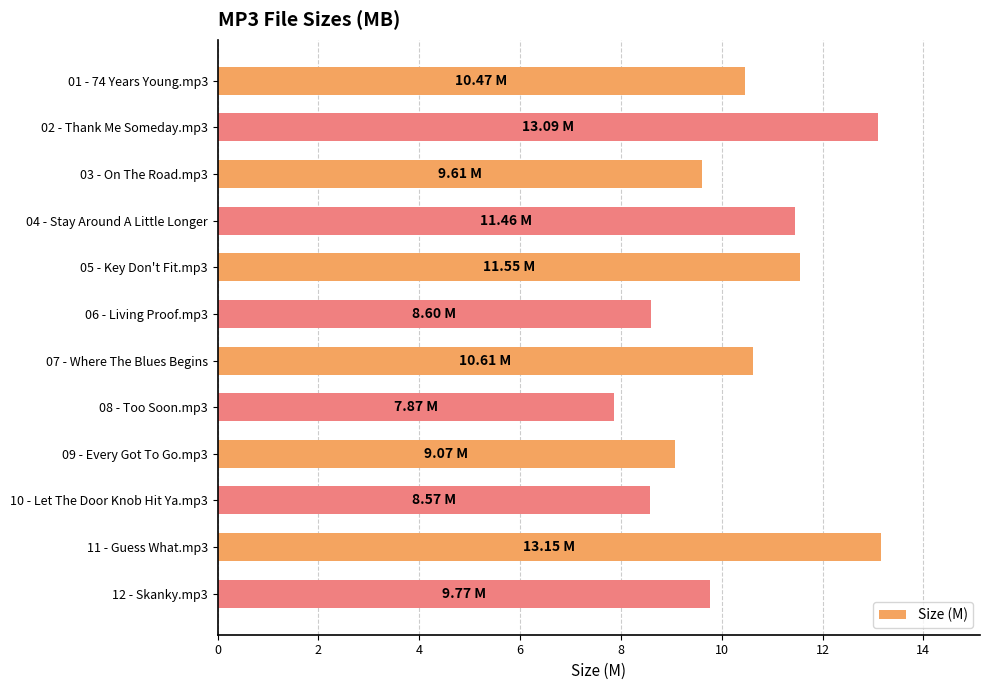

What is the average value?

10.3